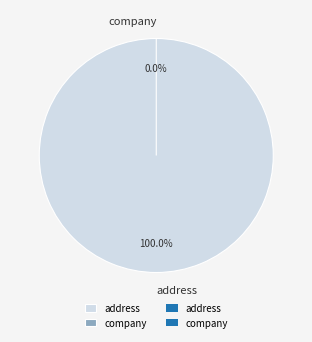

What is the smallest slice in the pie chart?

company